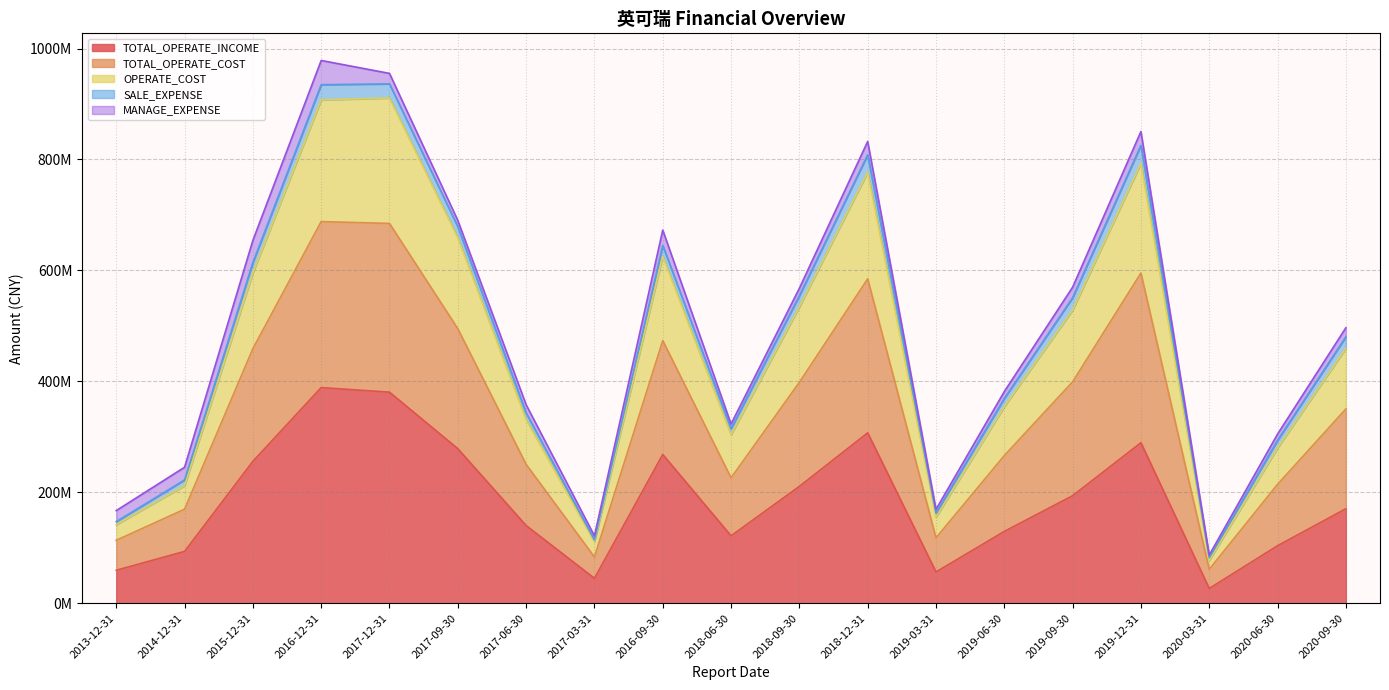

In TOTAL_OPERATE_COST, how many points are higher than both neighbors (excluding endpoints)?

4